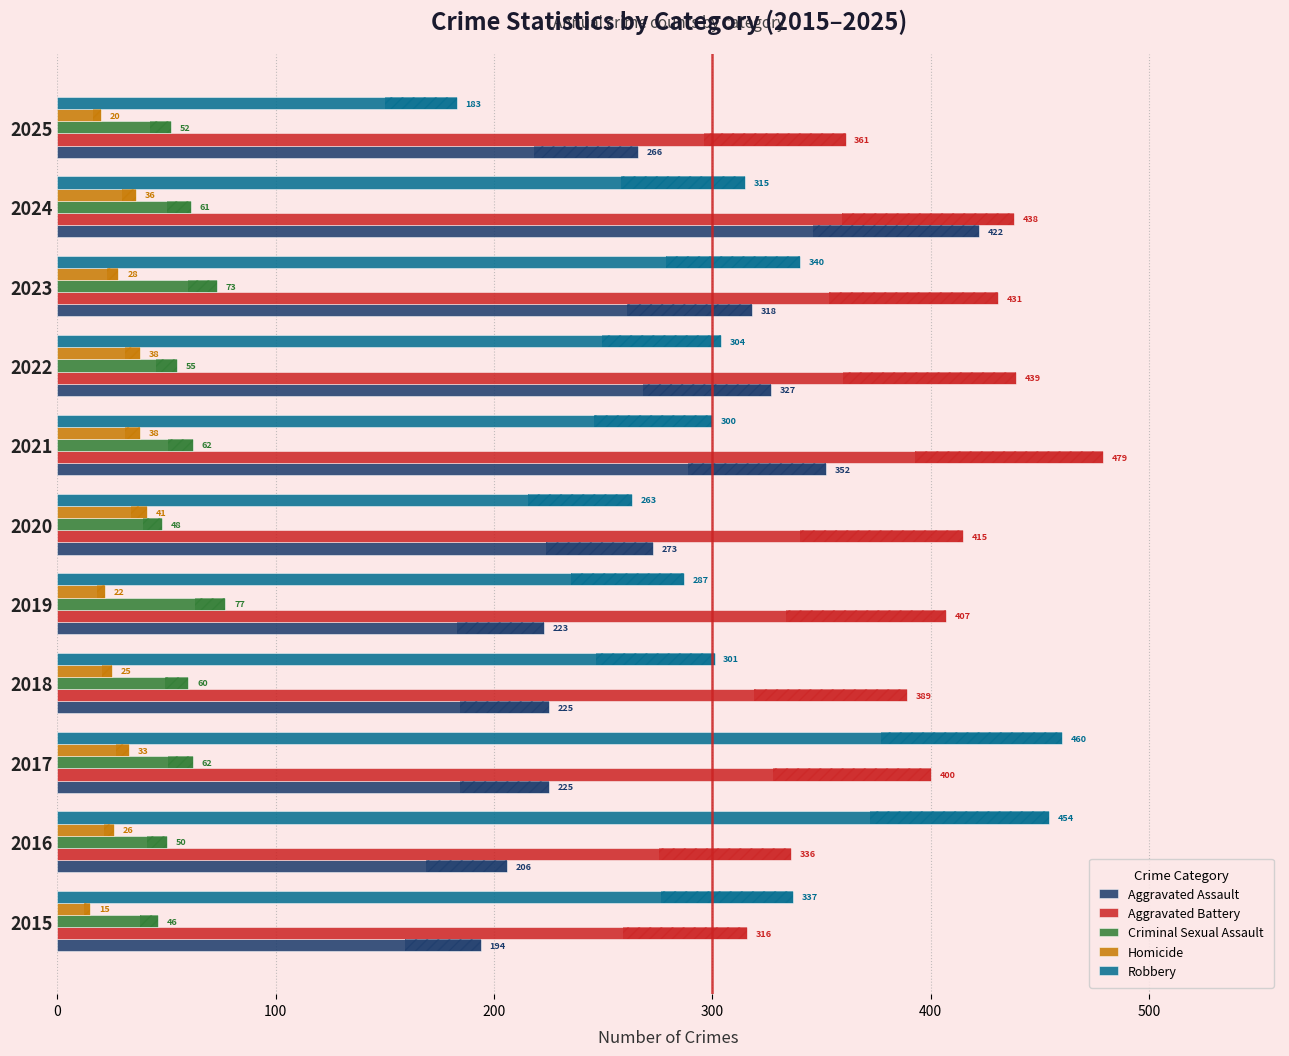

What is the difference between the maximum and minimum values in the Homicide series?

26